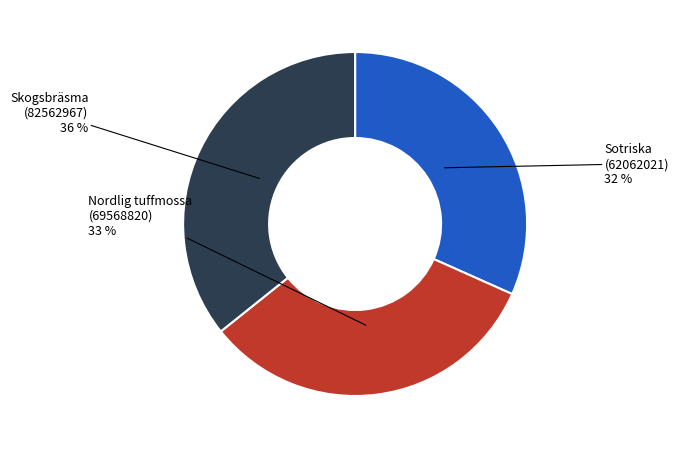

Is there any slice that represents more than half of the pie?

No